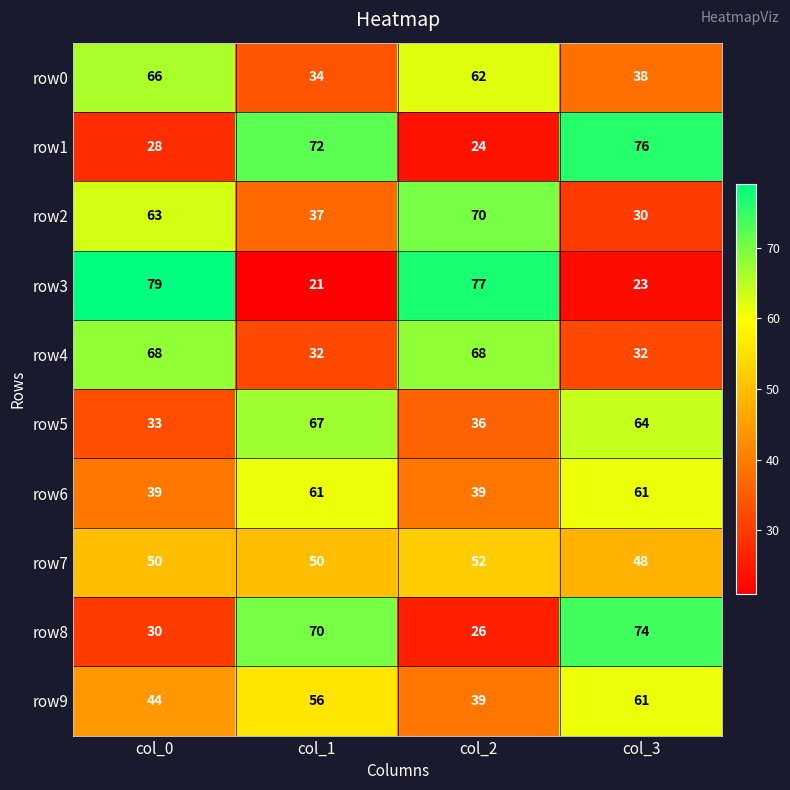

How many values in the row2 series are below 63?

2